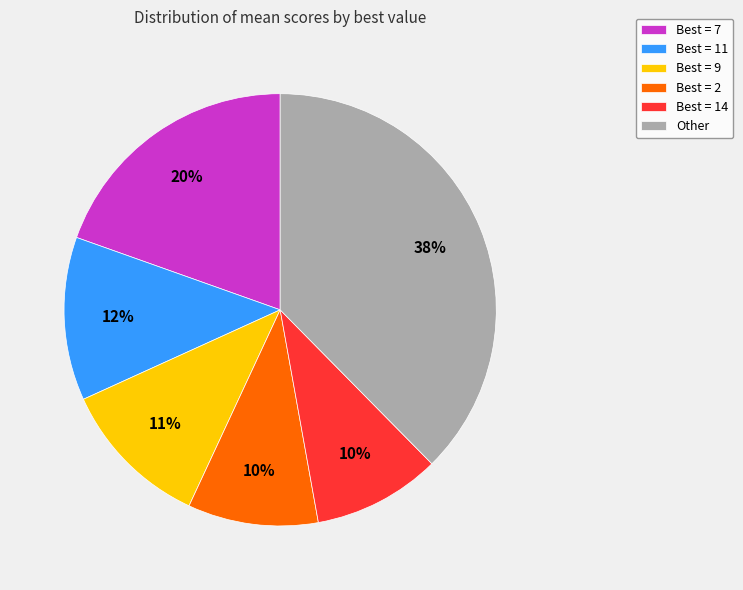

To the nearest percent, what portion does Best = 2 represent?

10%